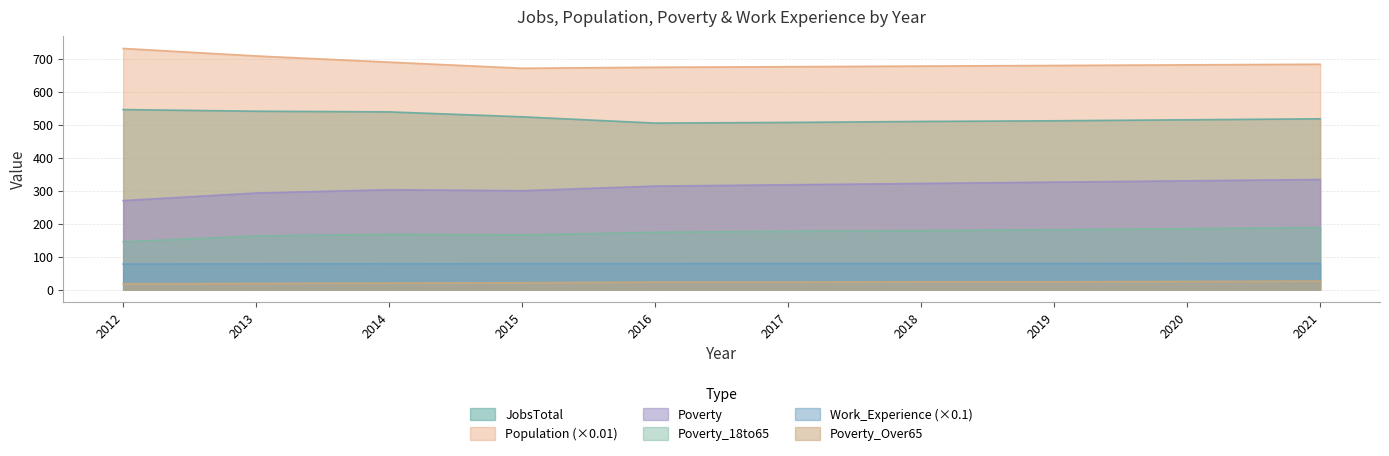

At which label does Work_Experience first exceed 79?

2018